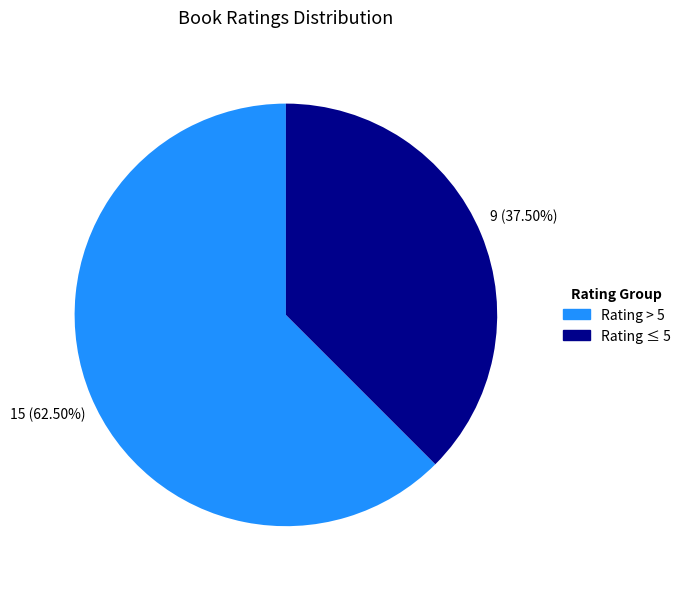

Is there a majority slice in this chart?

Yes